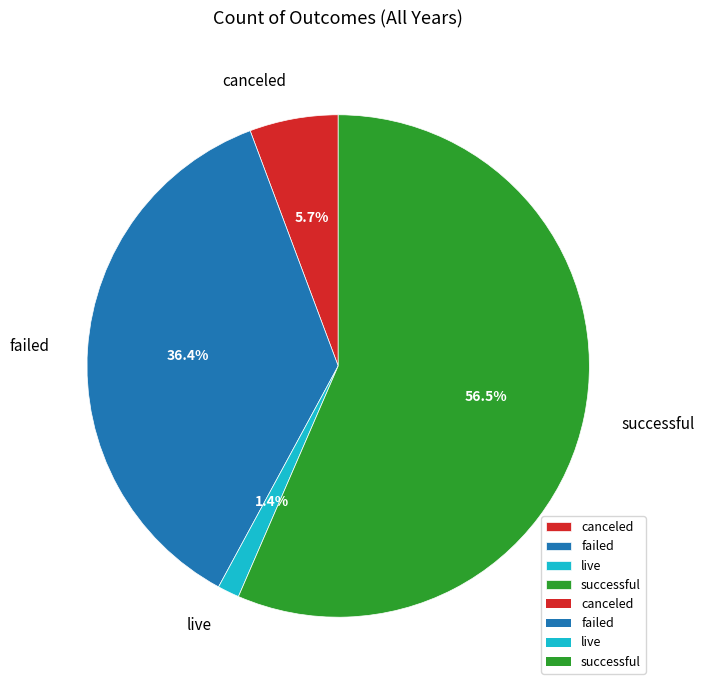

What is the largest slice in the pie chart?

successful